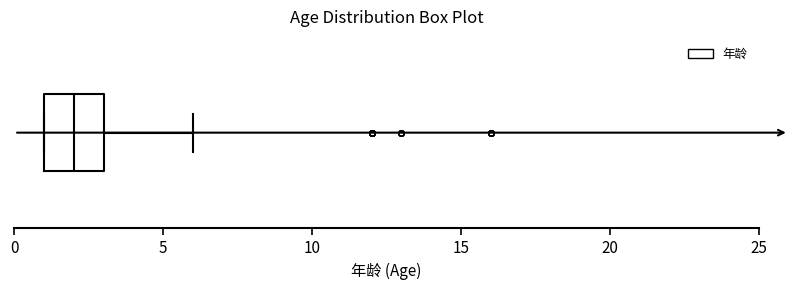

Where does the right whisker of the box end on the x-axis? The values are not printed on the chart, so give them approximately, as read against the axis.

6